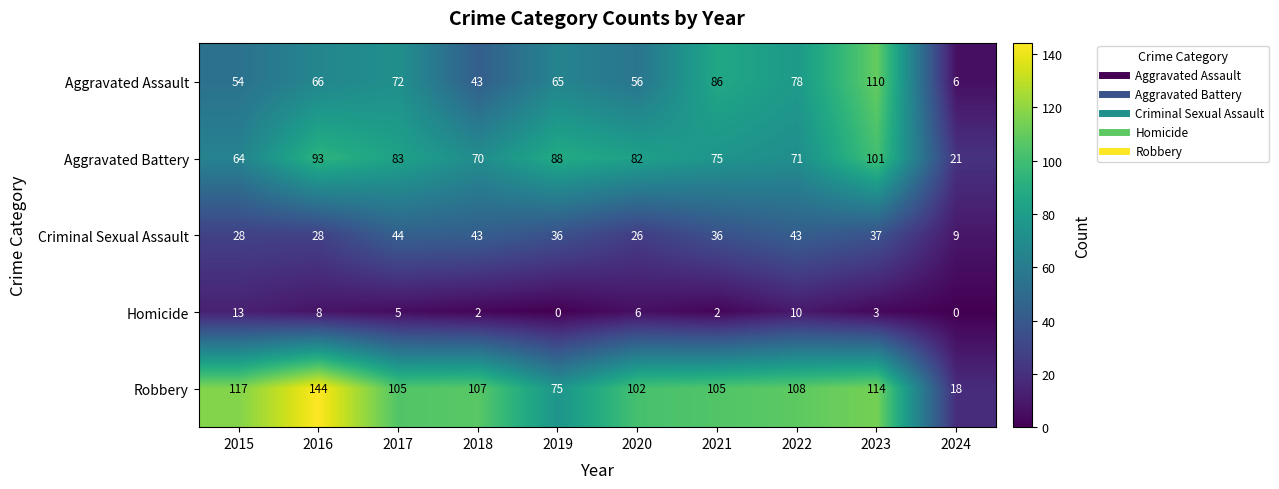

At which category is the sum across all series the highest?

2023